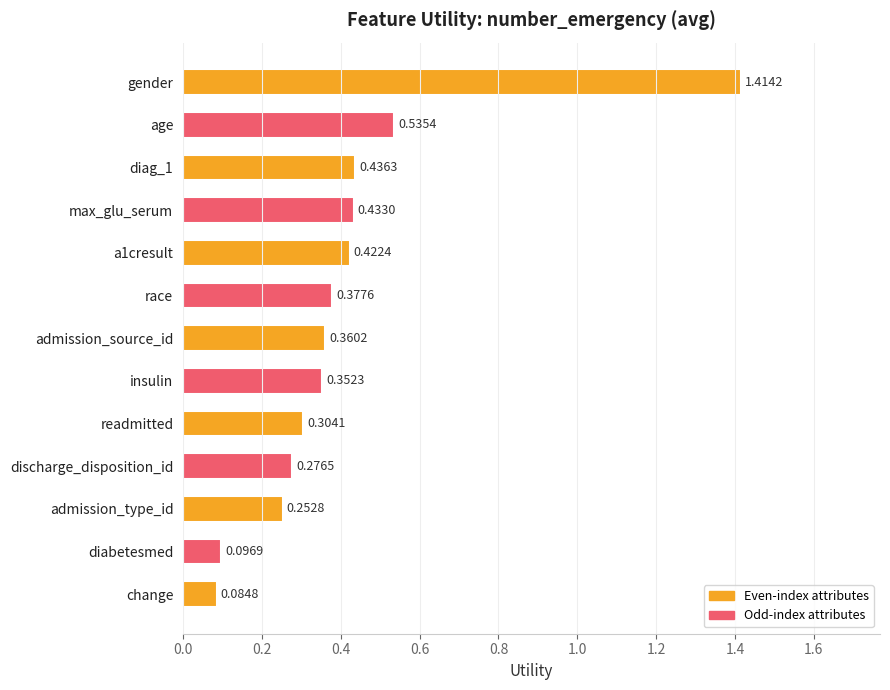

List the labels in order of value, smallest first.

change, diabetesmed, admission_type_id, discharge_disposition_id, readmitted, insulin, admission_source_id, race, a1cresult, max_glu_serum, diag_1, age, gender